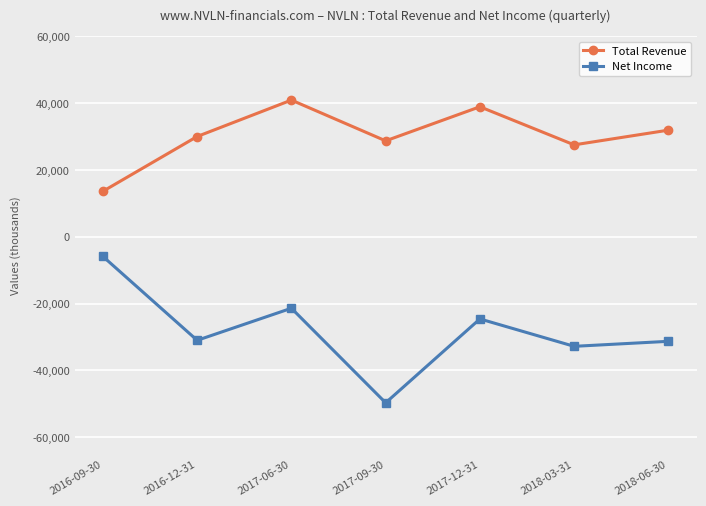

What is the label of the 2nd point from the left?

2016-12-31